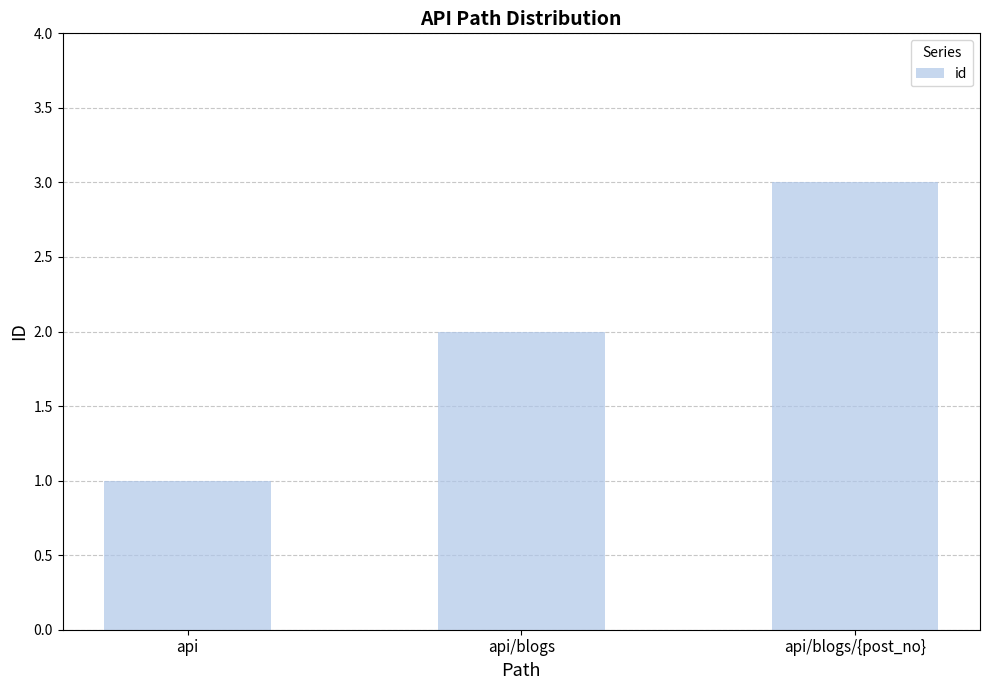

What is the sum of all values?

6